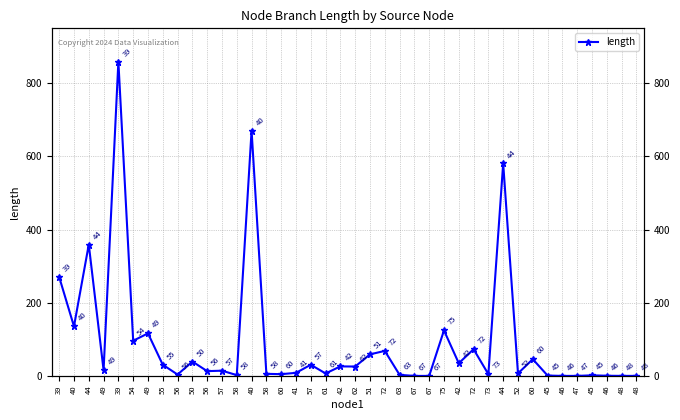

Count the number of data series in this chart.

1